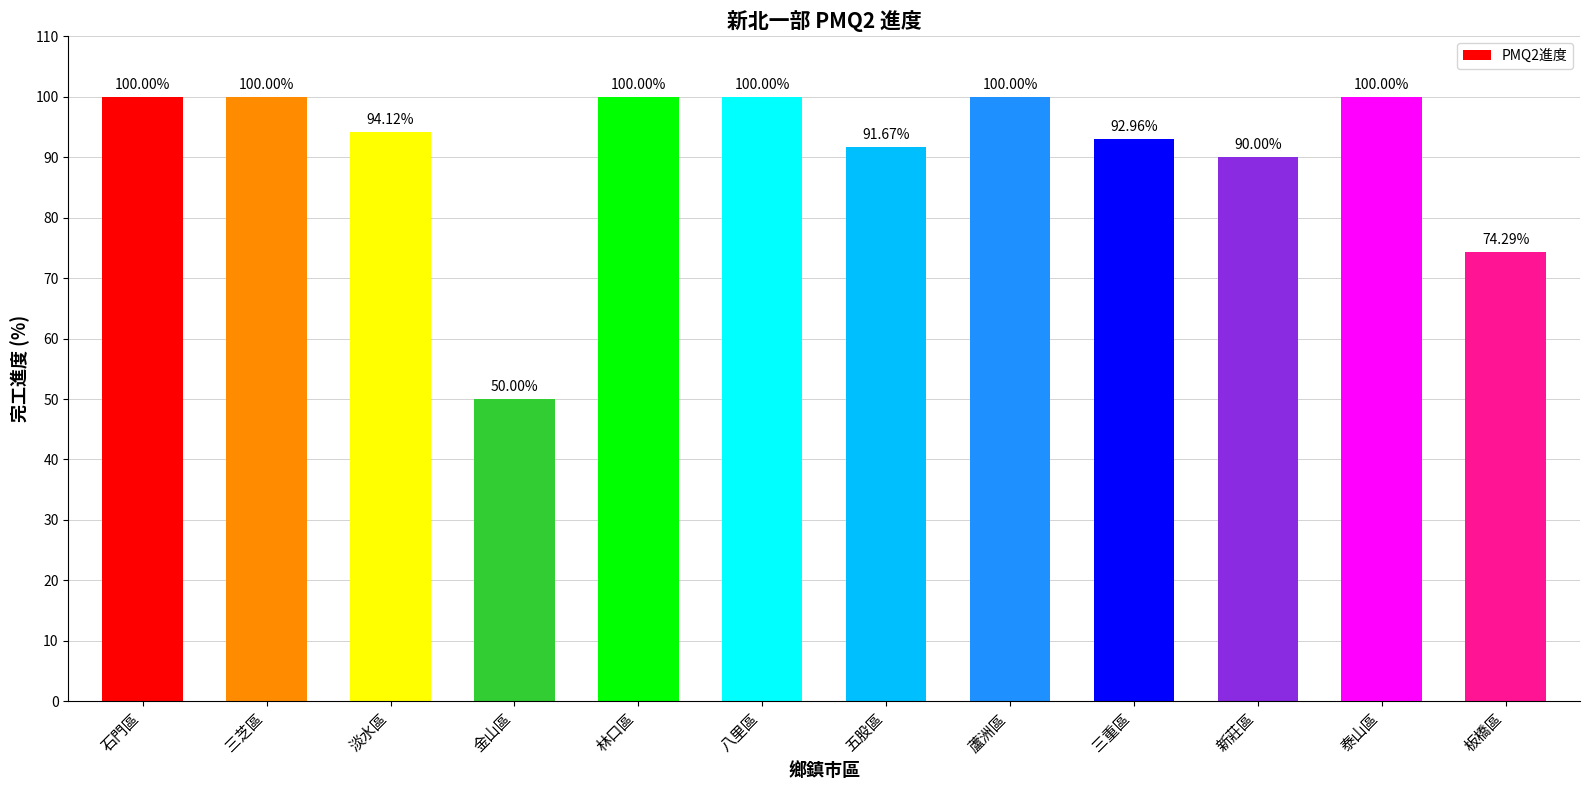

What is the ratio of the value at 五股區 to the value at 蘆洲區?

0.9